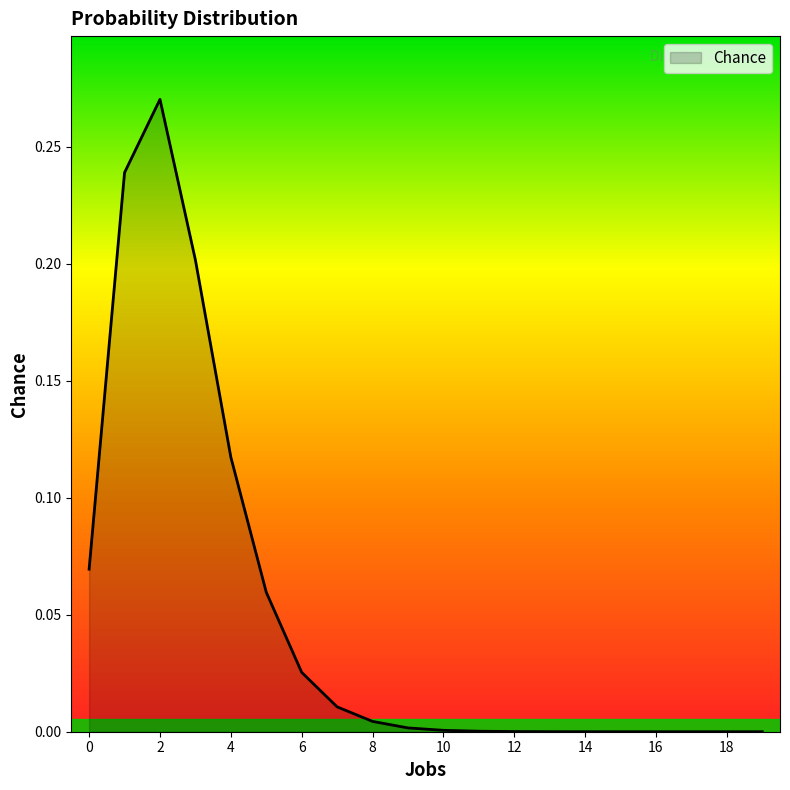

Does the chart have visible grid lines?

No